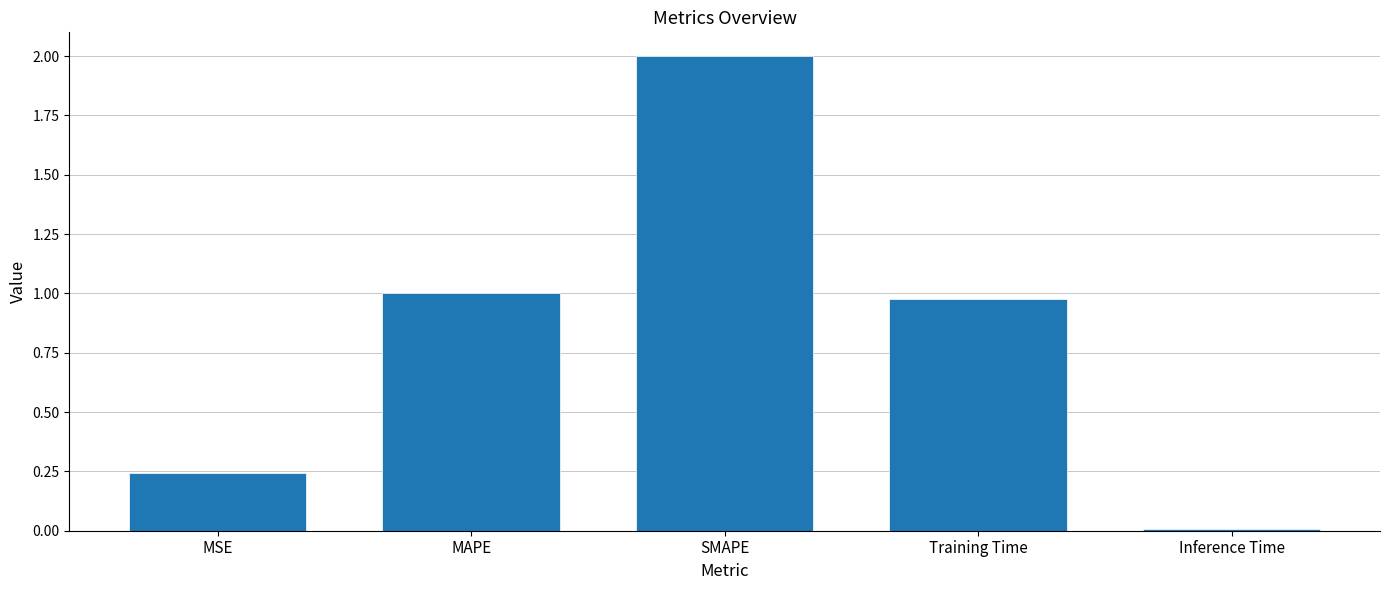

What is the label of the 5th bar from the left?

Inference Time